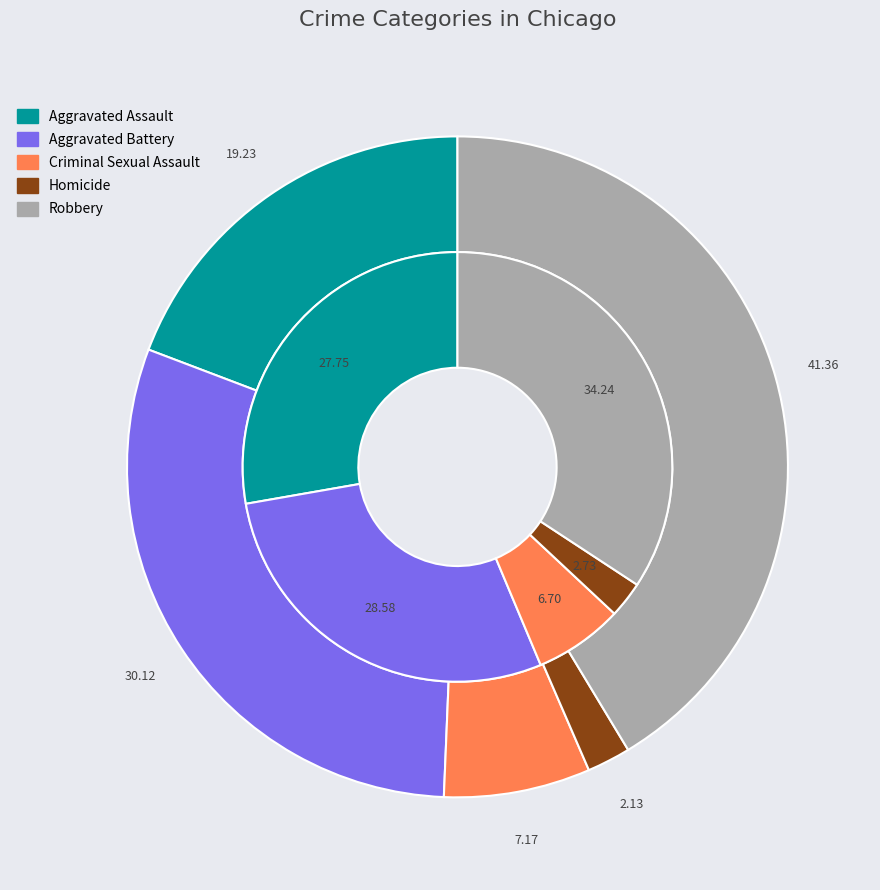

The values_2015 slice represents 19% of the pie. True or false?

True